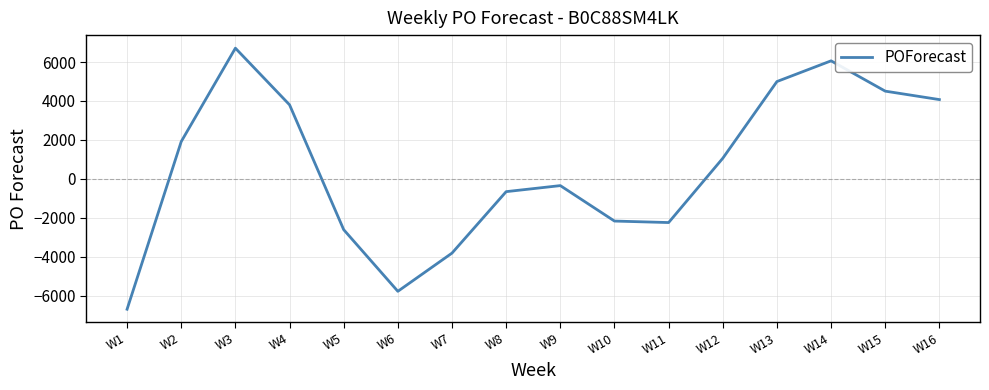

Where is the first local maximum?

W3